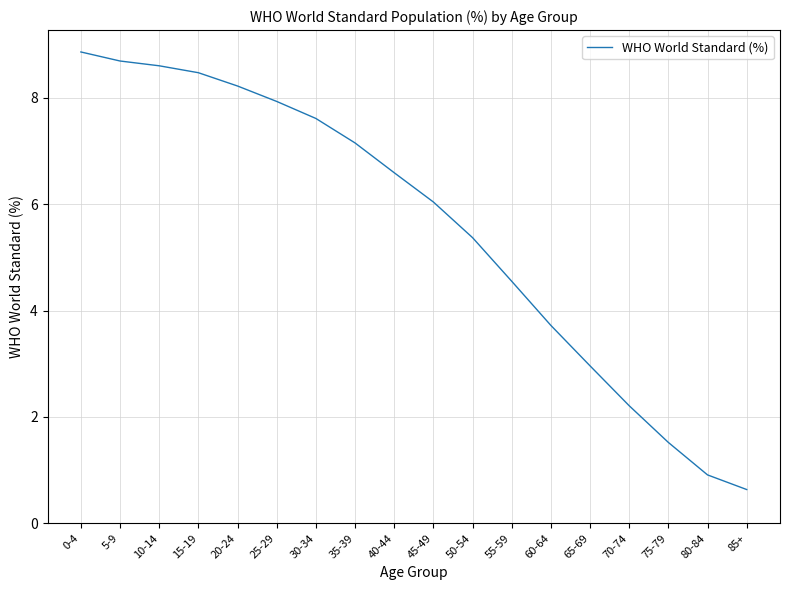

Approximately how many times larger is the value at 75-79 compared to 0-4?

0.2